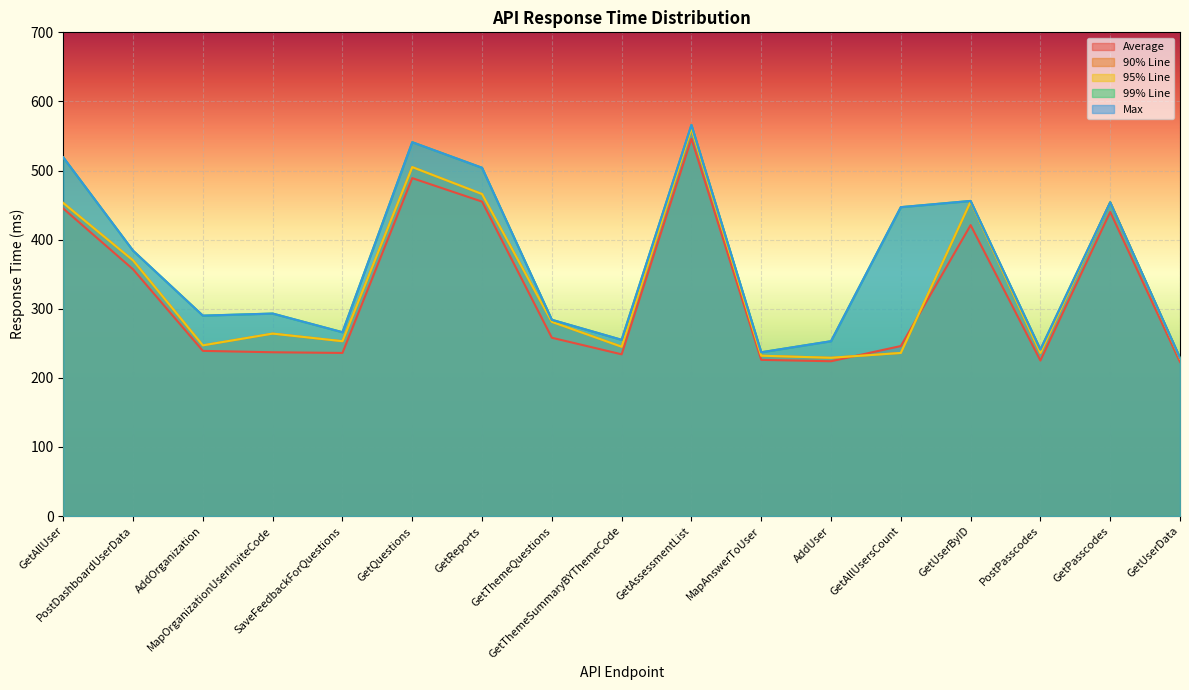

True or false: 95% Line and Max cross at least once.

False